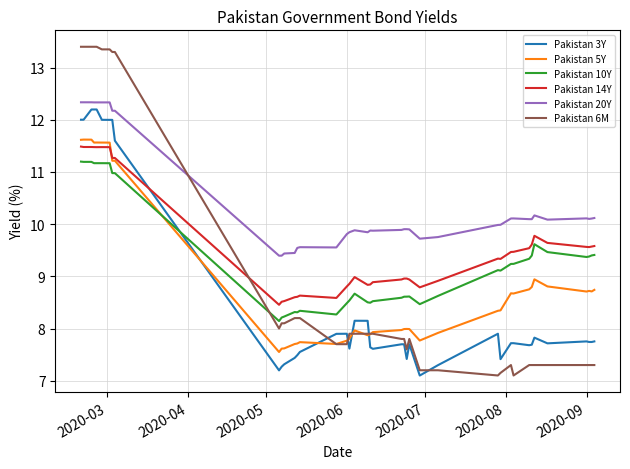

What is the highest value of the Pakistan 5Y series?

11.6